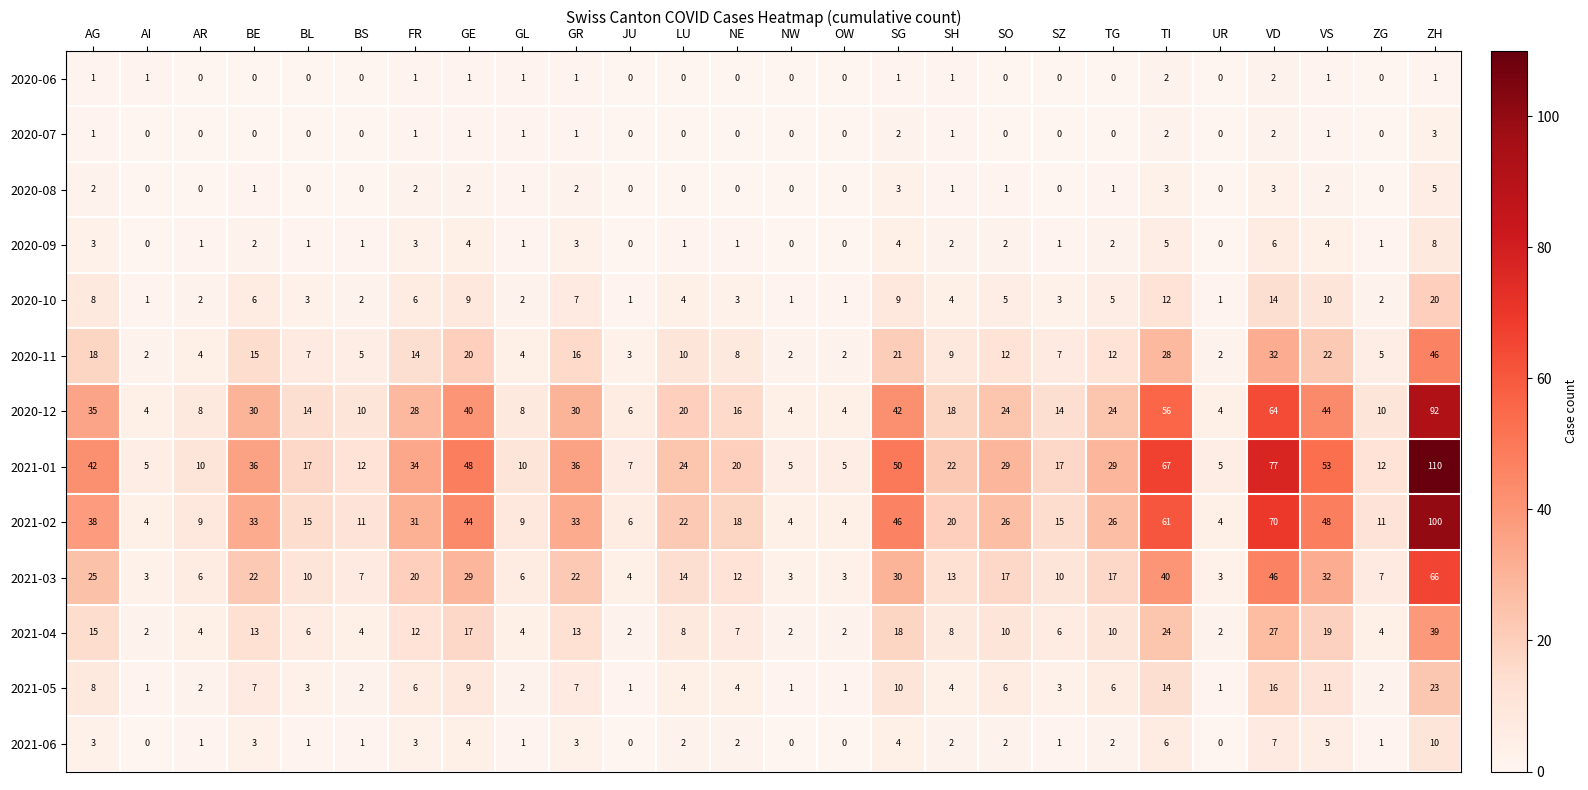

What is the total value across all series at SZ?

77